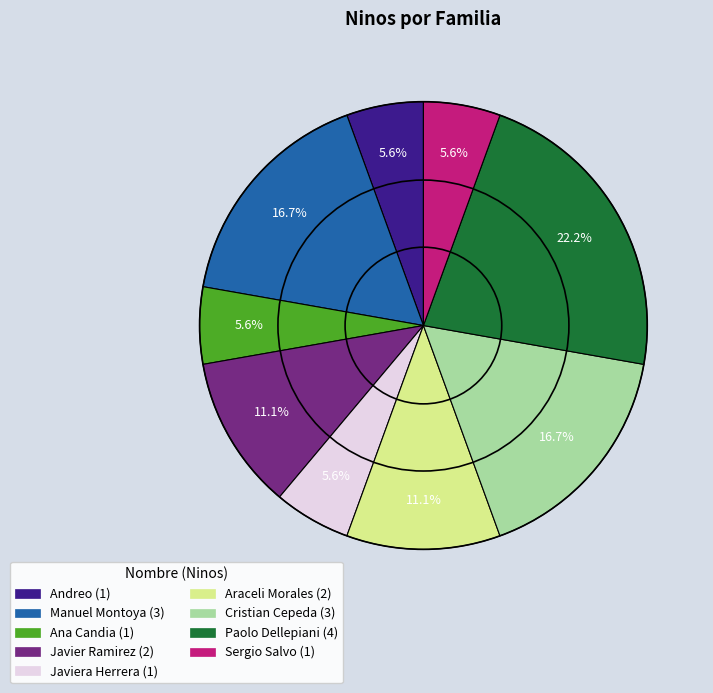

Does any single category account for the majority?

No